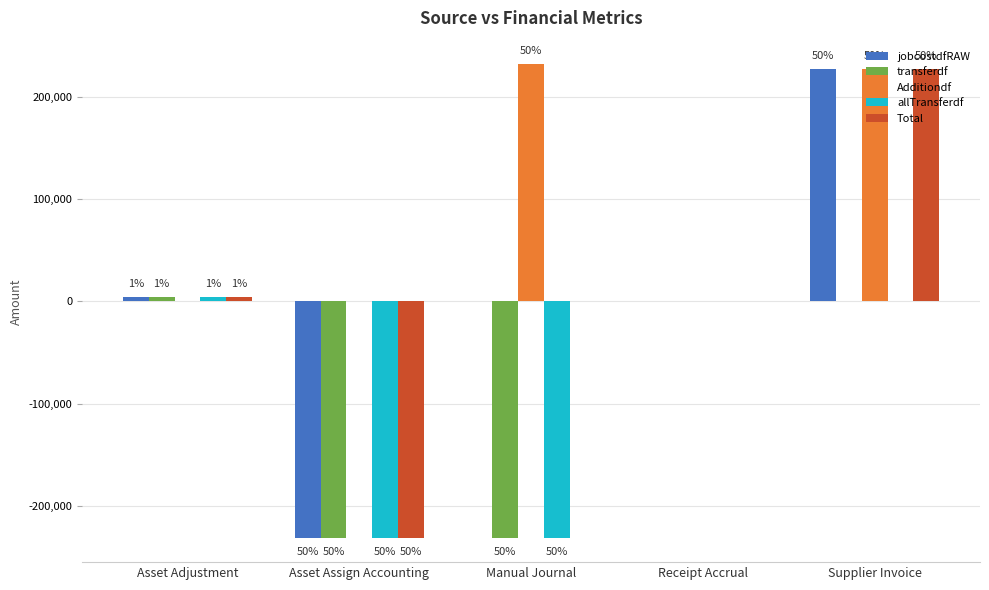

Which category has the lowest value in the allTransferdf series?

Asset Assign Accounting